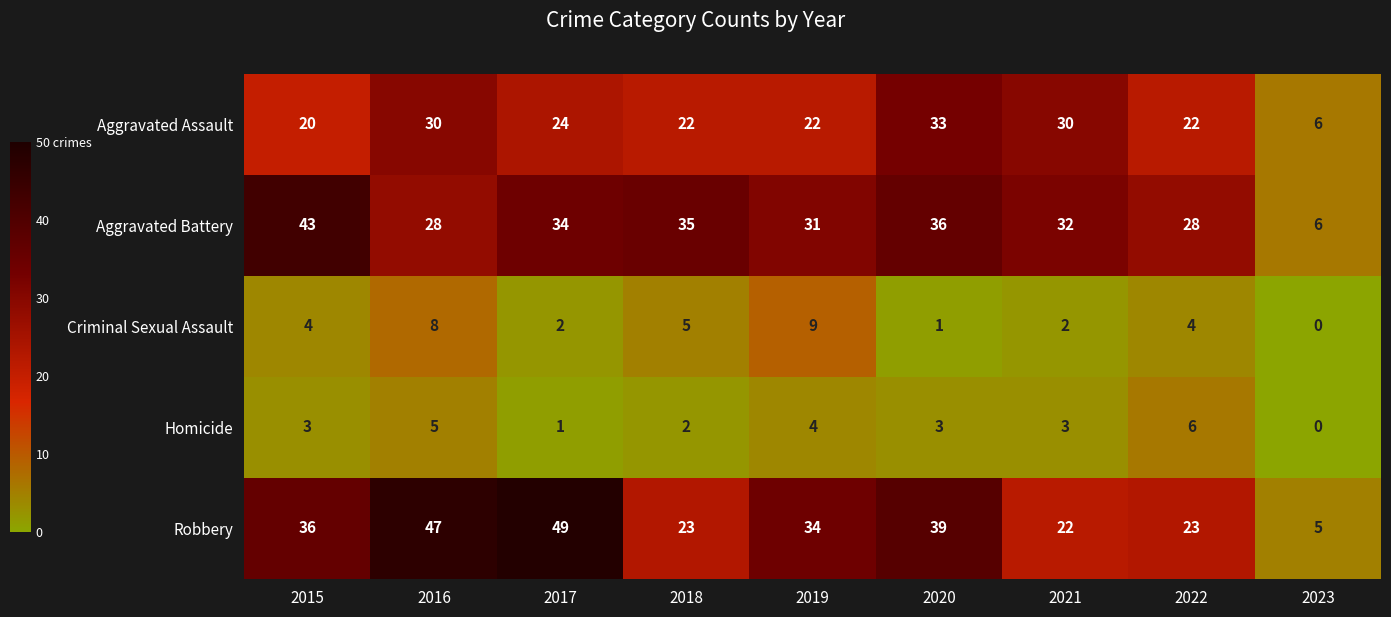

Between 2015 and 2021, which series saw the biggest shift?

Robbery